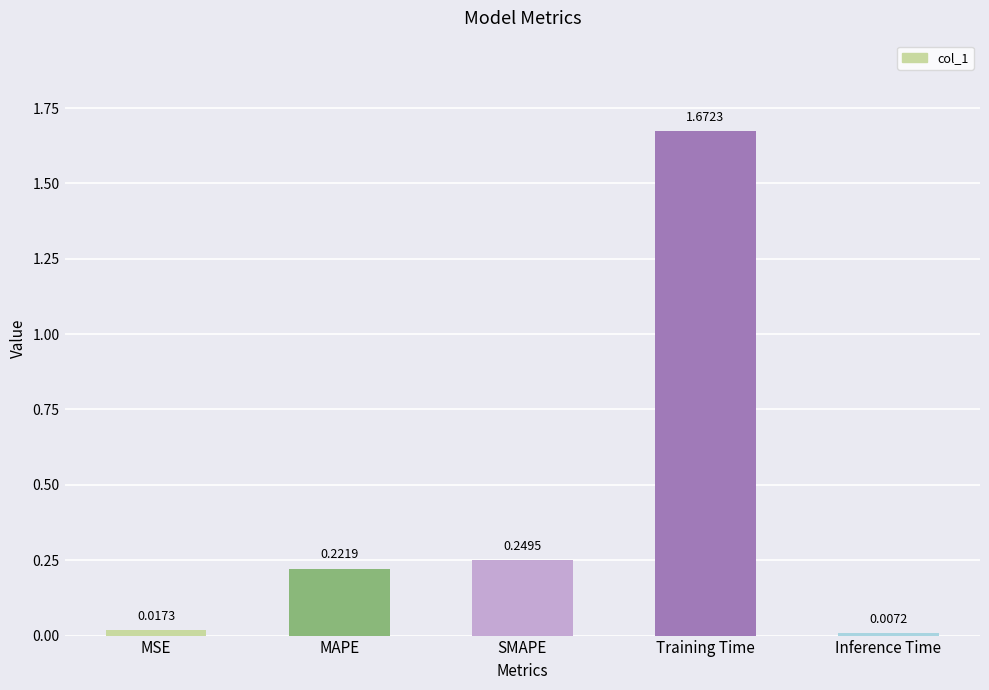

What is the label of the 4th bar from the left?

Training Time